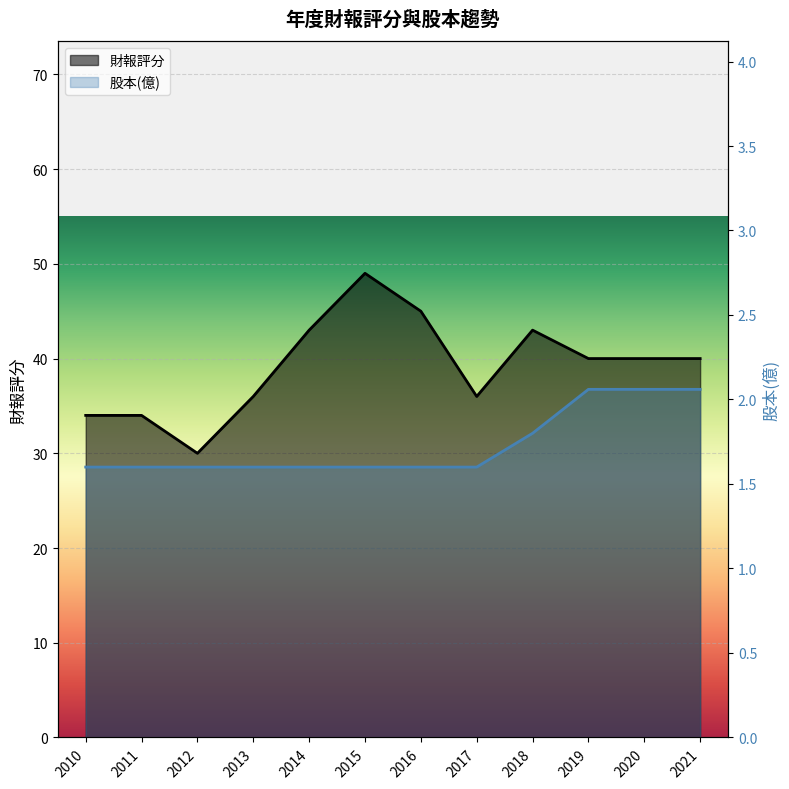

How many series are shown in this chart?

2